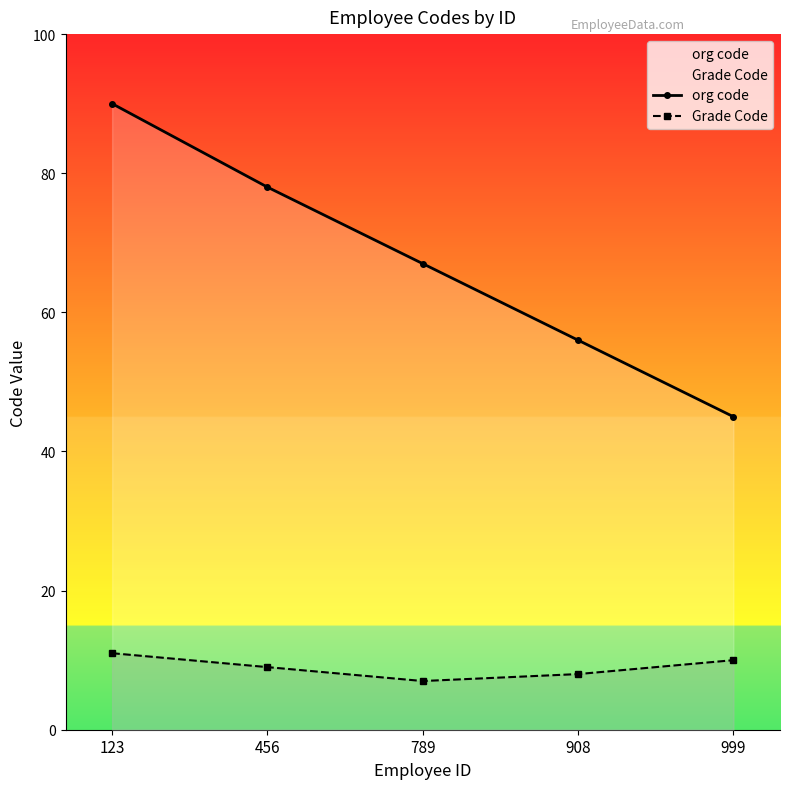

What is the difference between the second highest and minimum values in the Grade Code series?

3